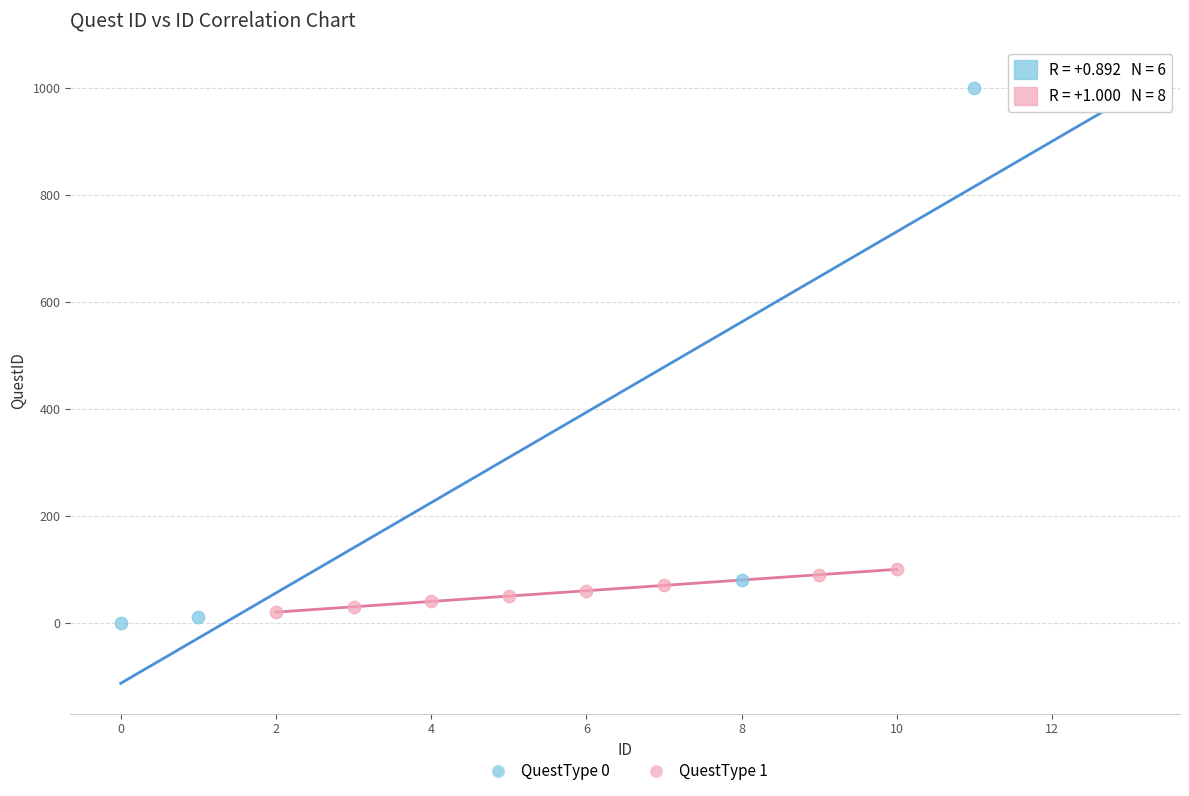

Which series has the widest spread of Y values?

QuestType 0